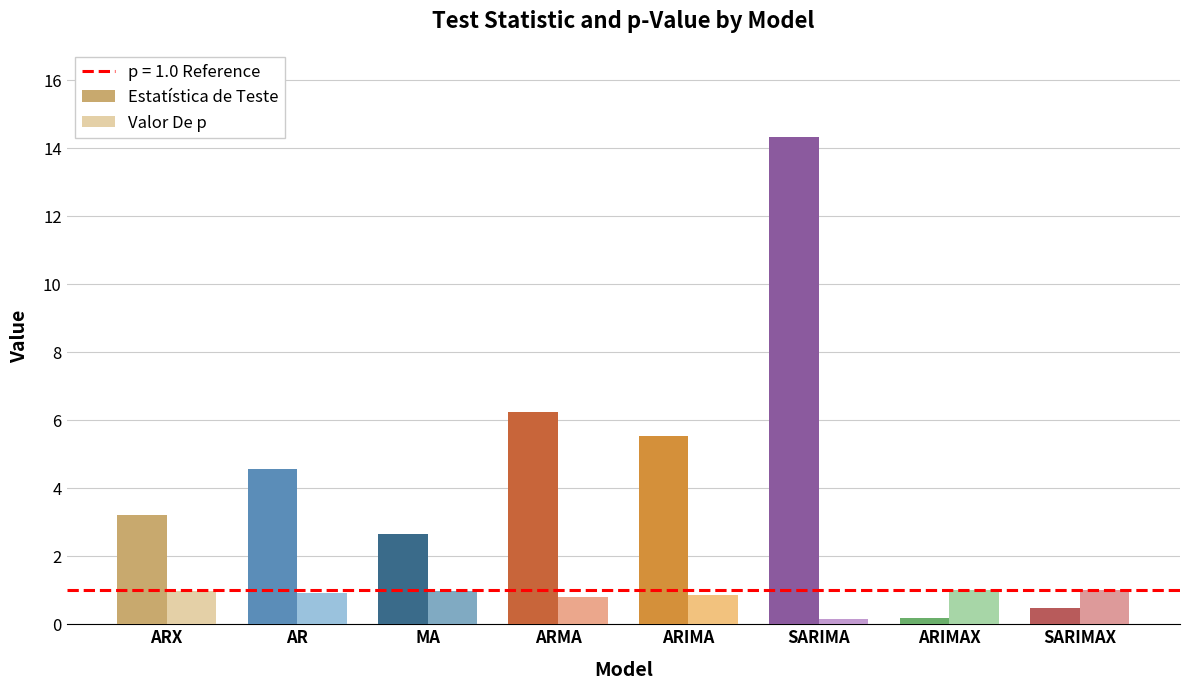

What is the label of the 2nd bar from the right?

ARIMAX